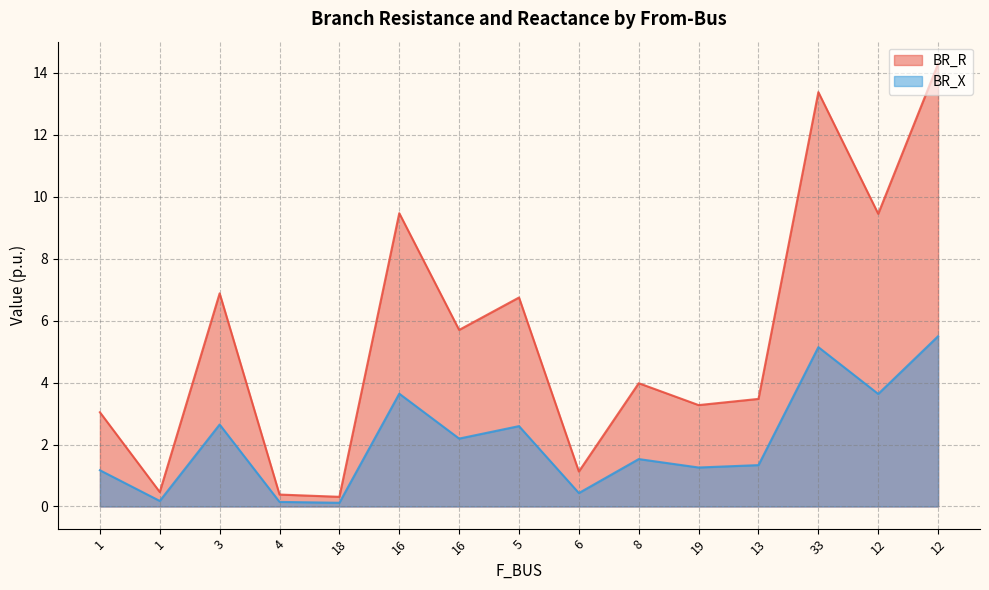

How many interior local valleys does the BR_X series have?

6